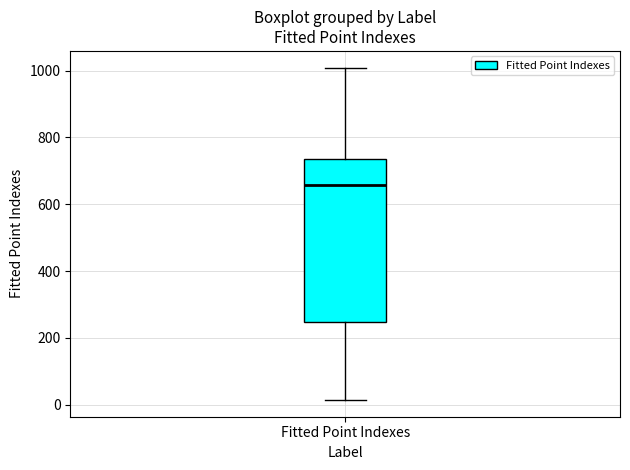

Transcribe this box plot: give where the median line is, the range the box spans, and where the two whiskers end, as read against the y-axis. The values are not printed on the chart, so give them approximately, as read against the axis.

median 660, box 240 to 740, whiskers 20 to 1000